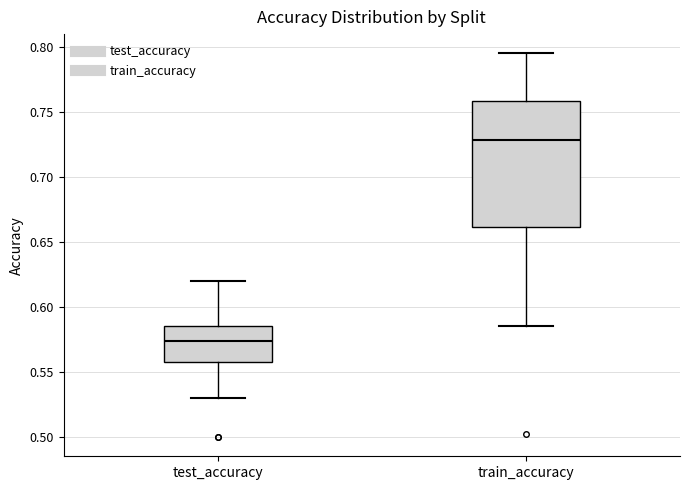

Reading left to right, read every box against the y-axis: the position of its median line, the range the box covers, and the ends of its whiskers. The values are not printed on the chart, so give them approximately, as read against the axis.

test_accuracy: median 0.575, box 0.555 to 0.585, whiskers 0.530 to 0.620
train_accuracy: median 0.730, box 0.660 to 0.760, whiskers 0.585 to 0.795